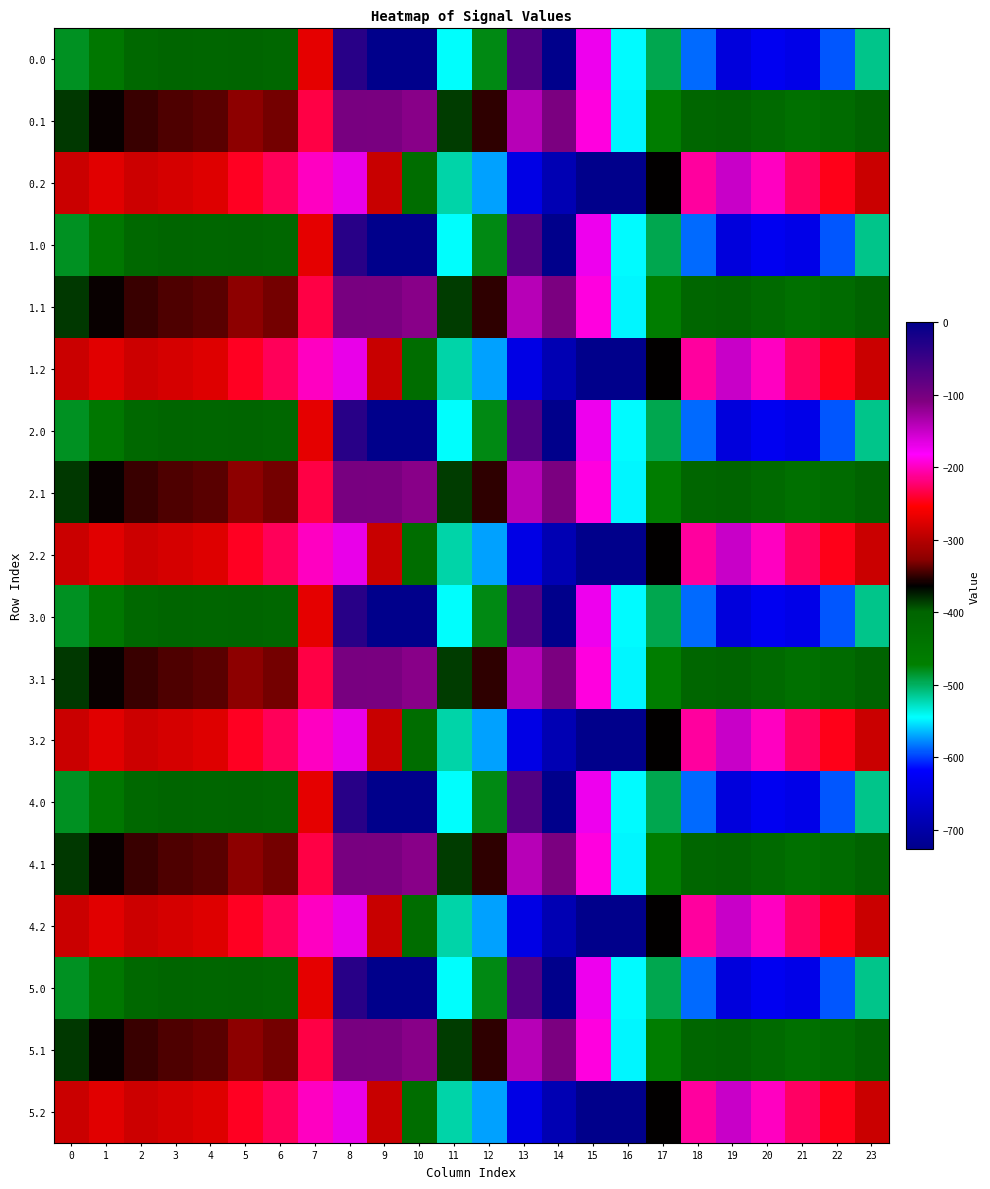

Which has a higher value, 19 or 3?

3